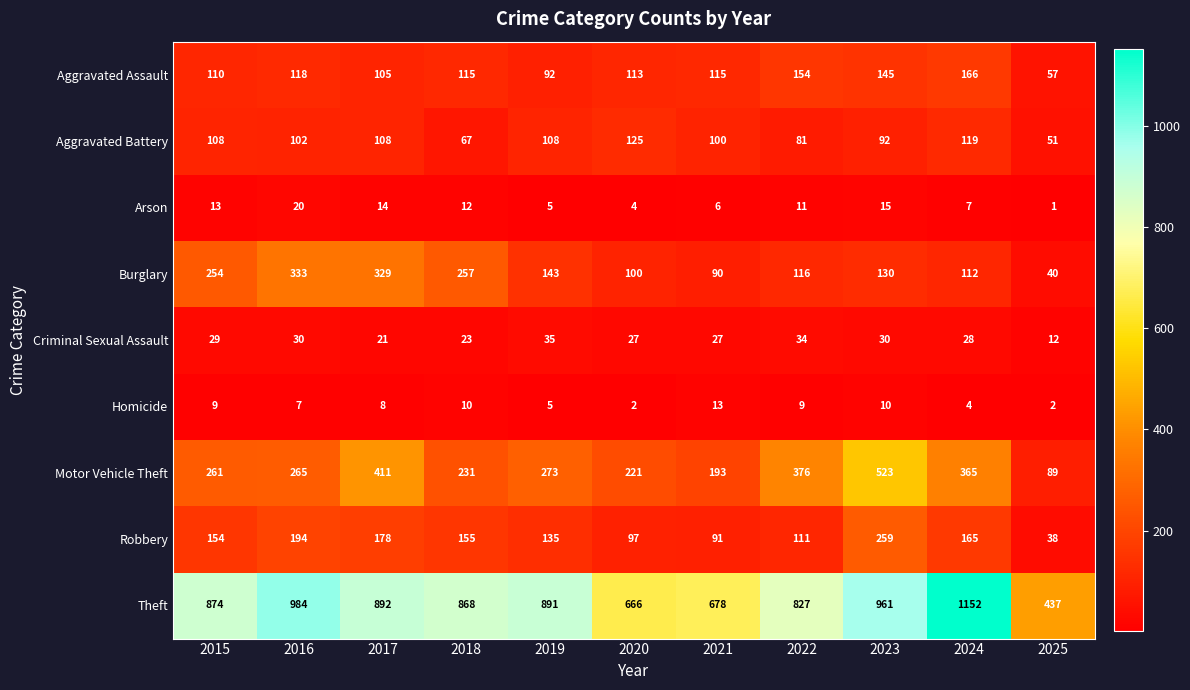

What is the total value across all series at 2018?

1738